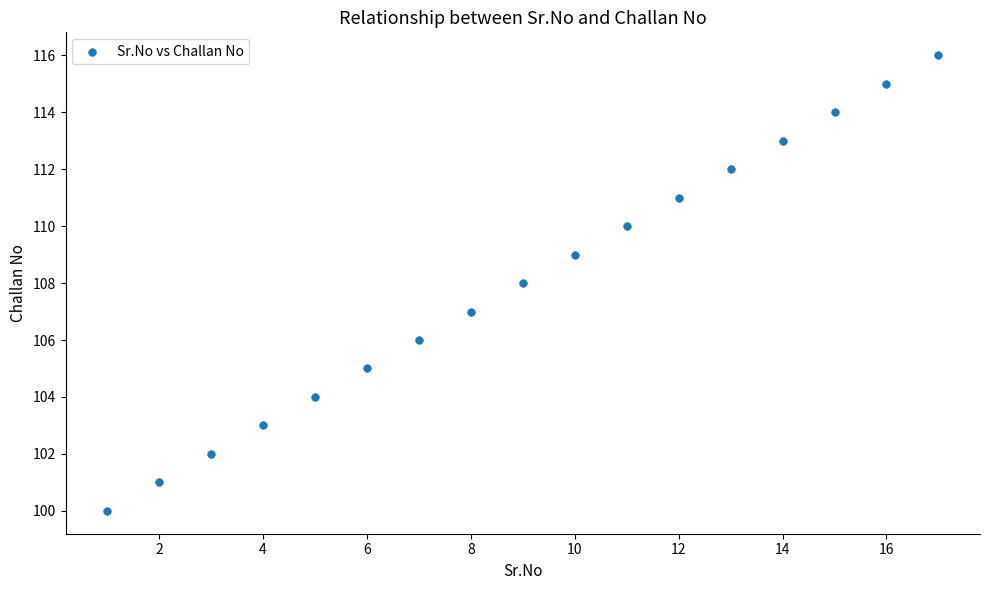

What is the range of X values (max minus min)?

16